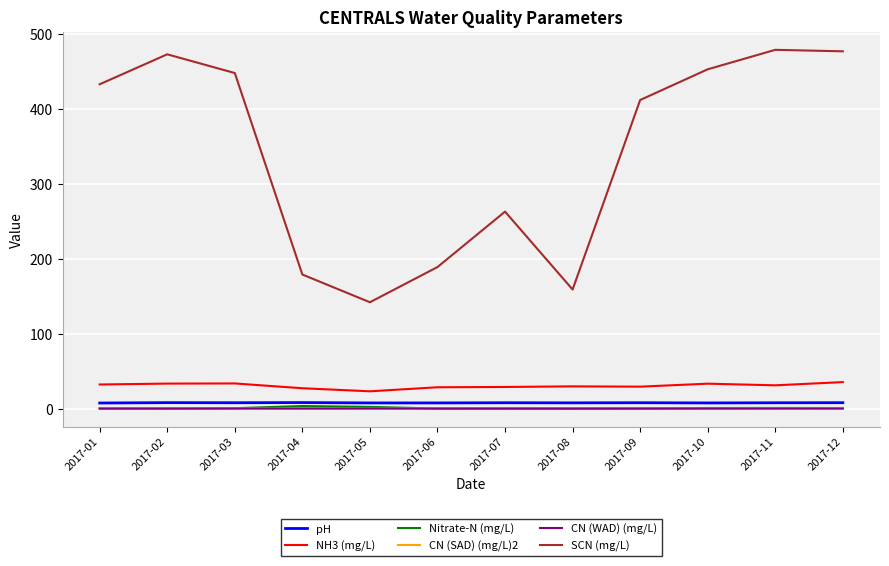

How many lines are shown in the chart?

6